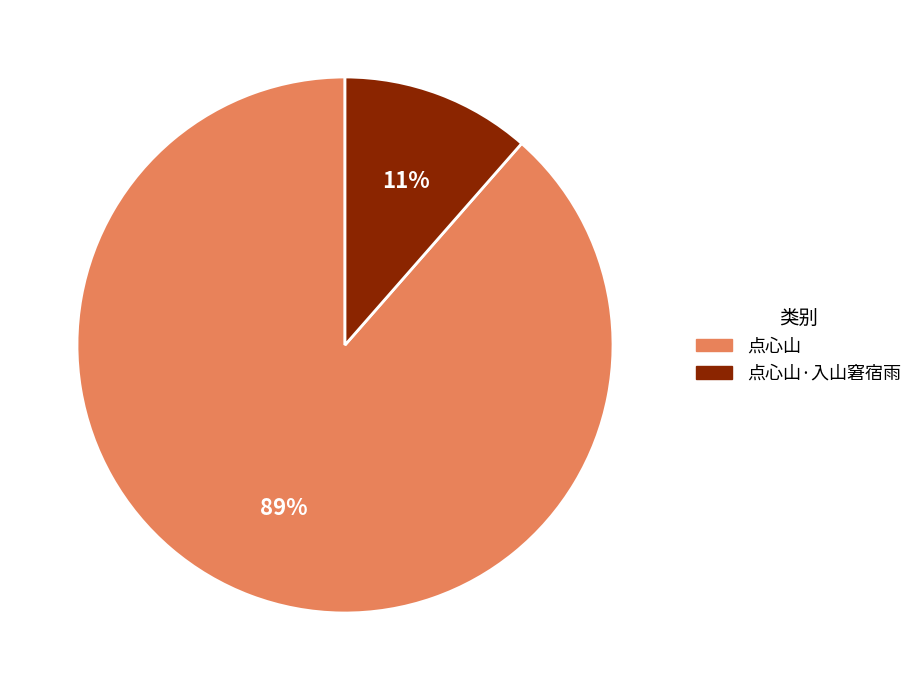

Which category has the smallest portion of the pie?

点心山·入山窘宿雨